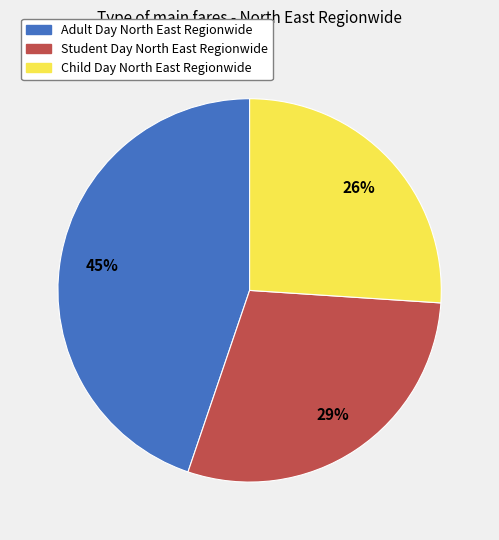

True or false: Child Day North East Regionwide accounts for 17% of the total.

False